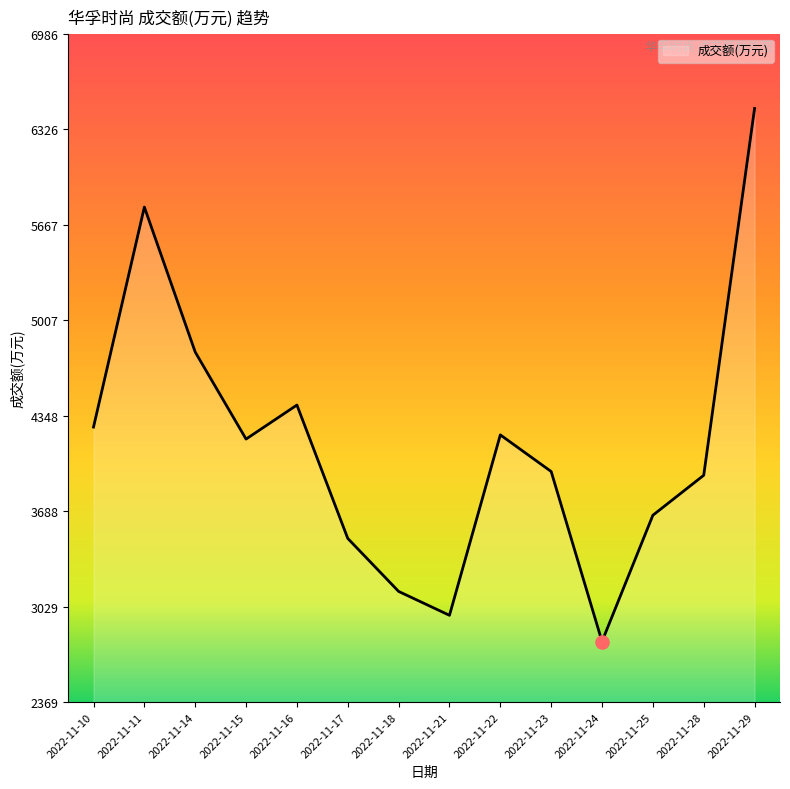

What is the change in value from 2022-11-17 to 2022-11-23?

+462